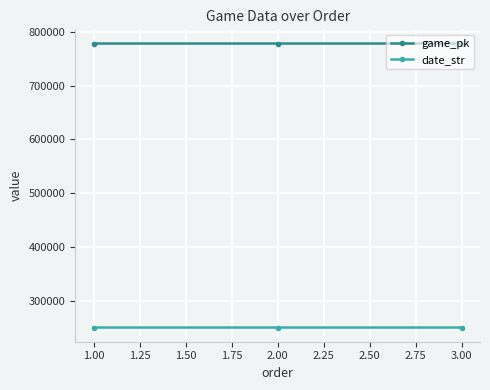

Which series has the largest total across all categories?

game_pk